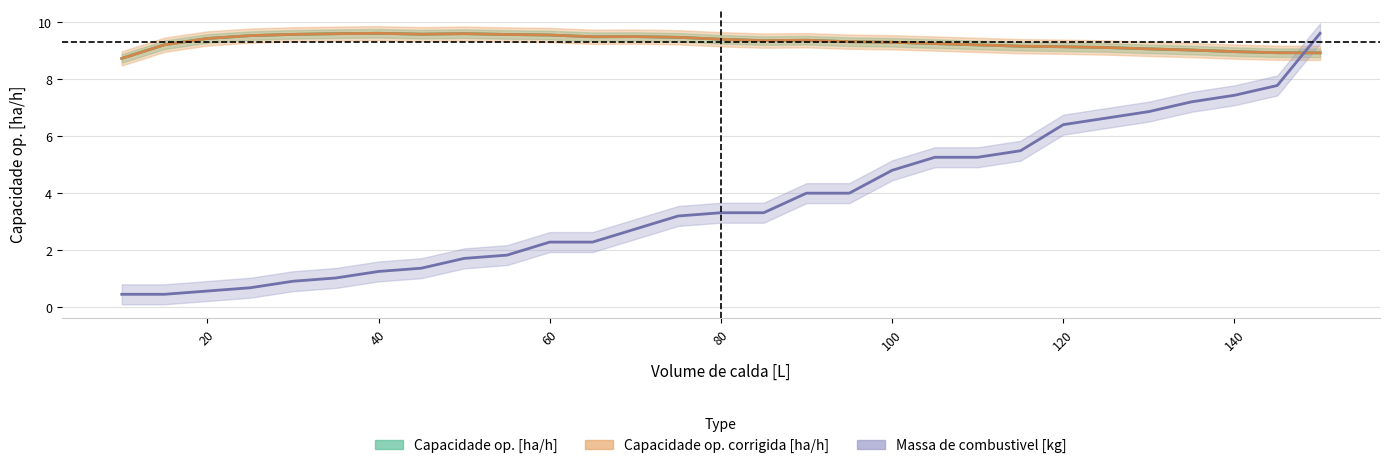

Where is Capacidade op. corrigida [ha/h] nearest to the value 9?

135